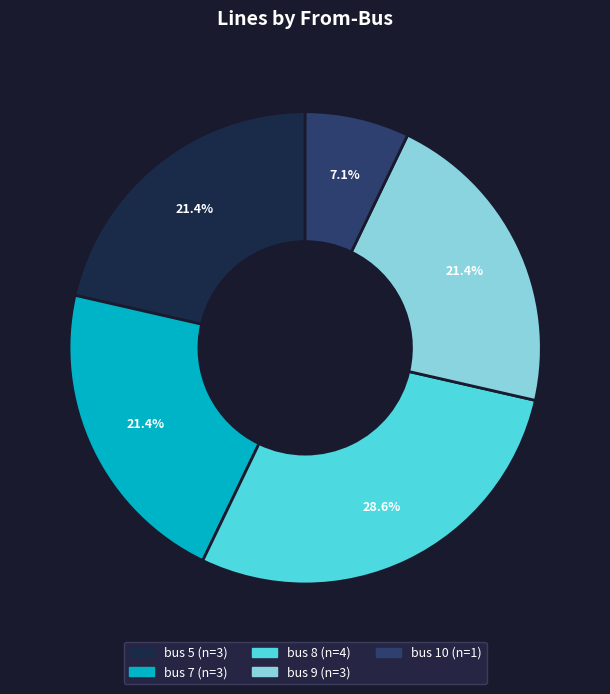

Which category has the smallest portion of the pie?

bus 10